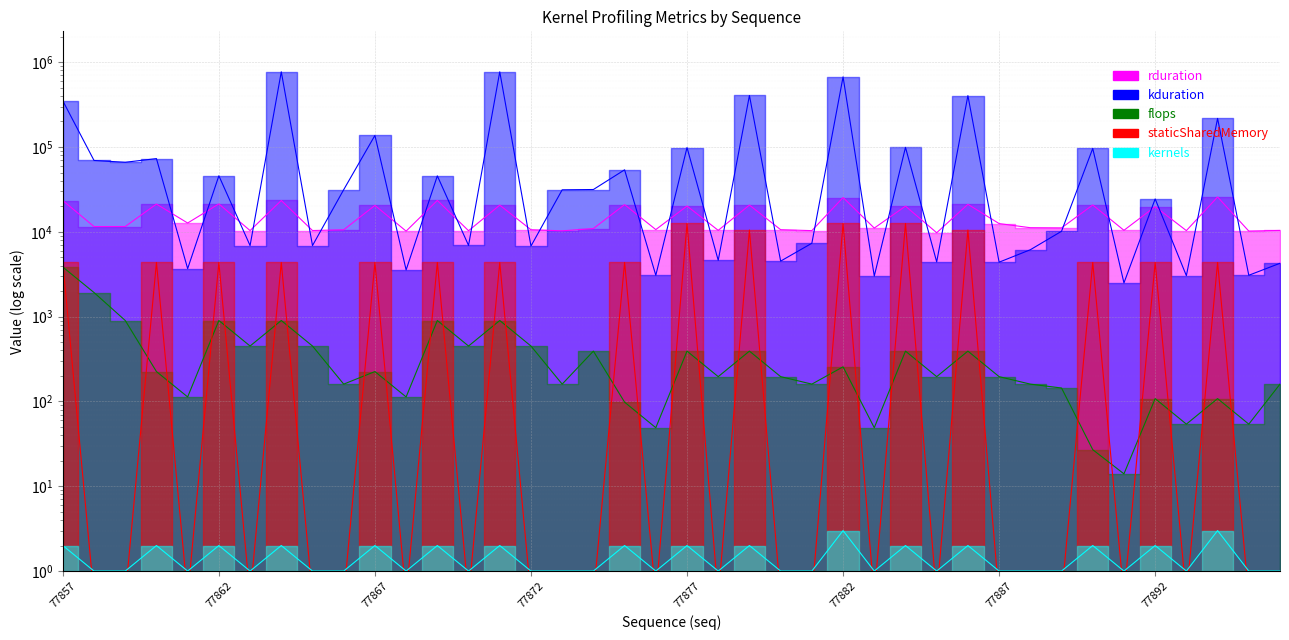

At which label does rduration reach its minimum?

77885